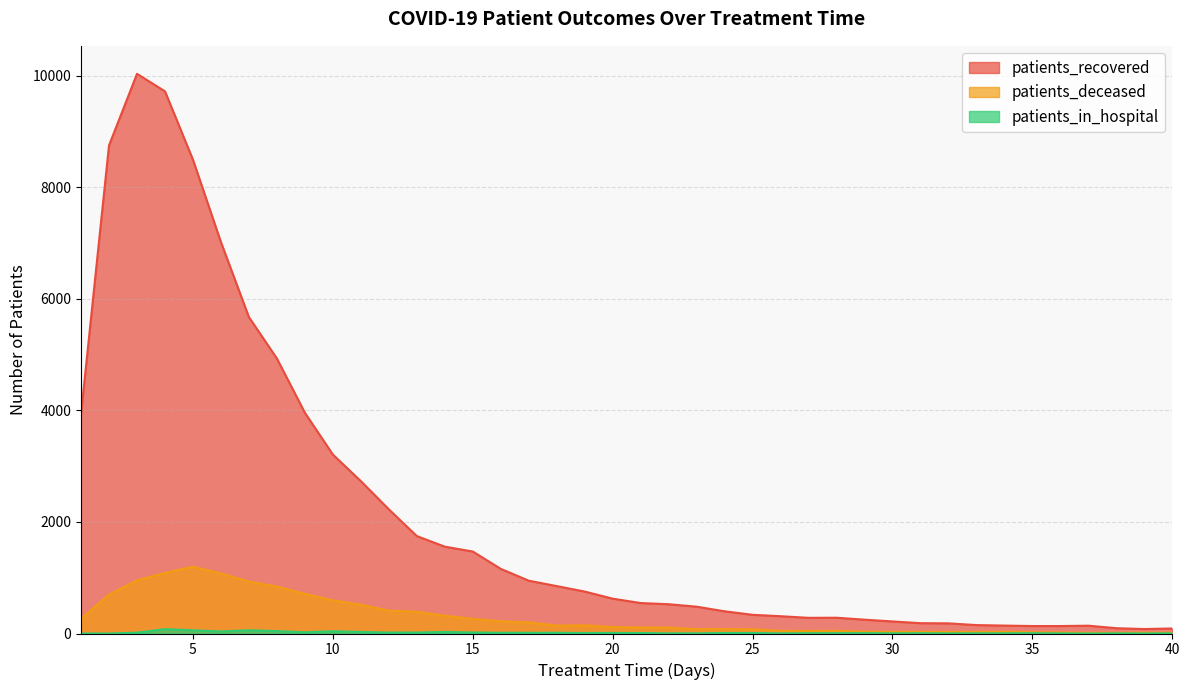

Is it true that patients_in_hospital equals 12 at 17?

True